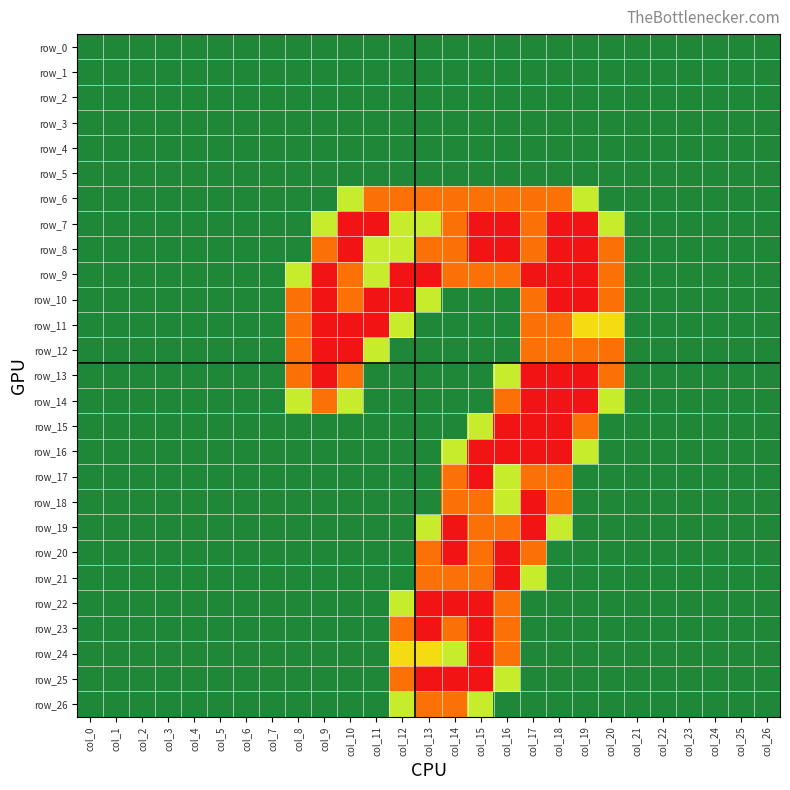

What is the maximum value shown in the chart?

2.0